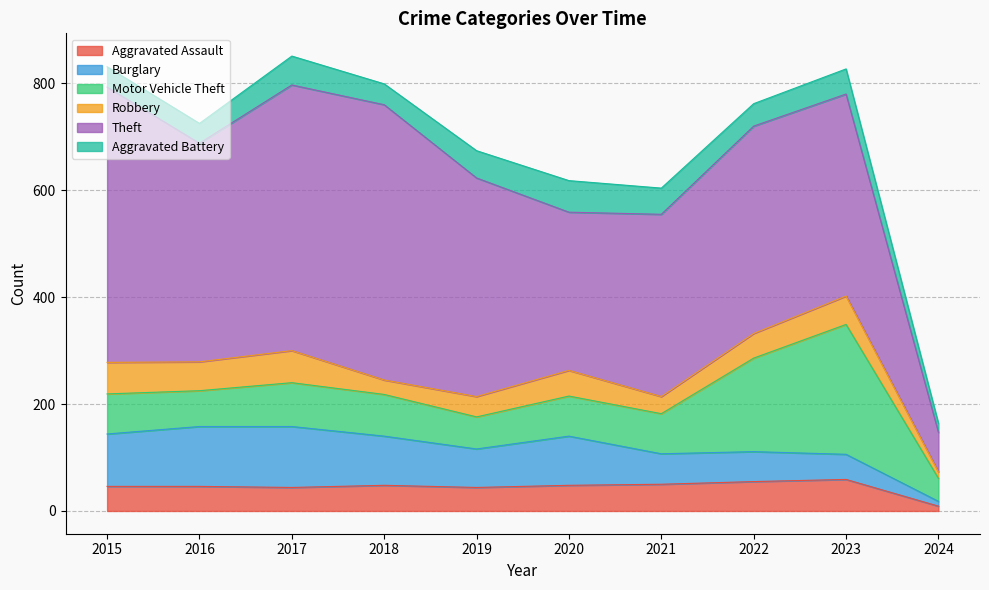

The Robbery series shows 27 at 2018. True or false?

True